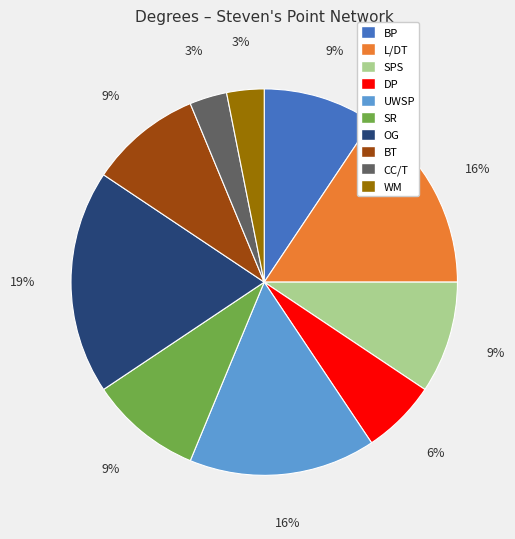

Do BT and DP together represent more than half of the pie?

No